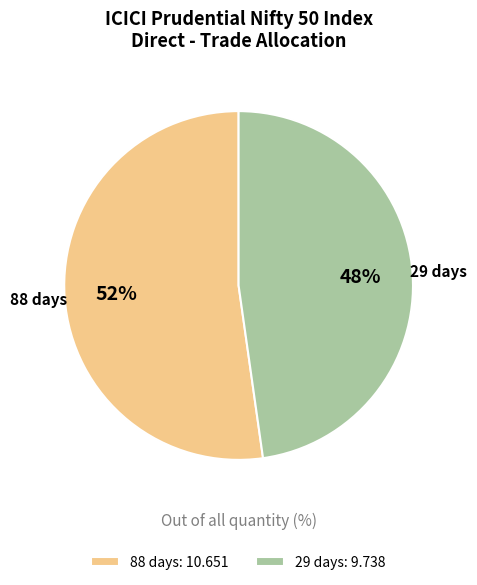

Between 29 days and 88 days, which is larger?

88 days